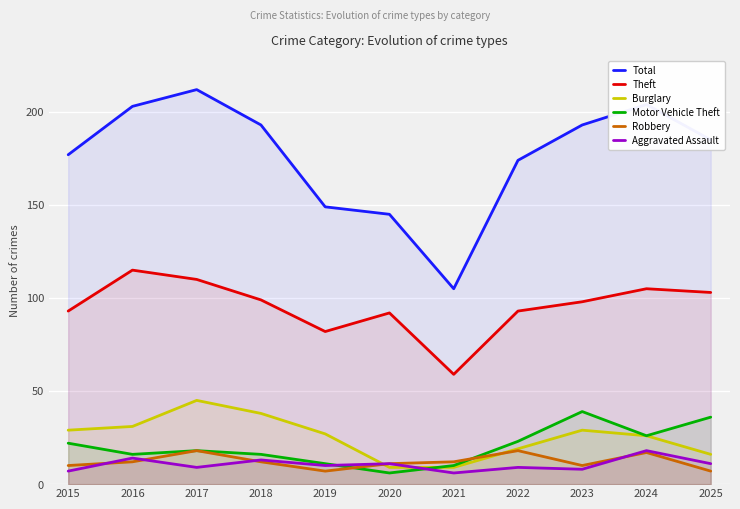

How many values in the Theft series are below 98?

5